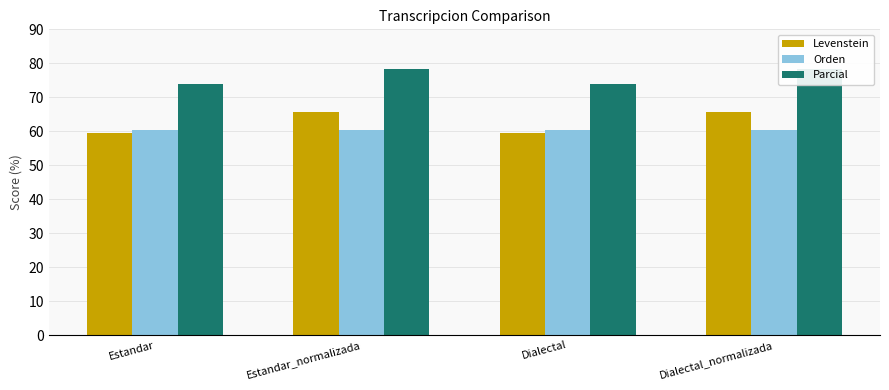

What is the total value across all series at Dialectal_normalizada?

204.6